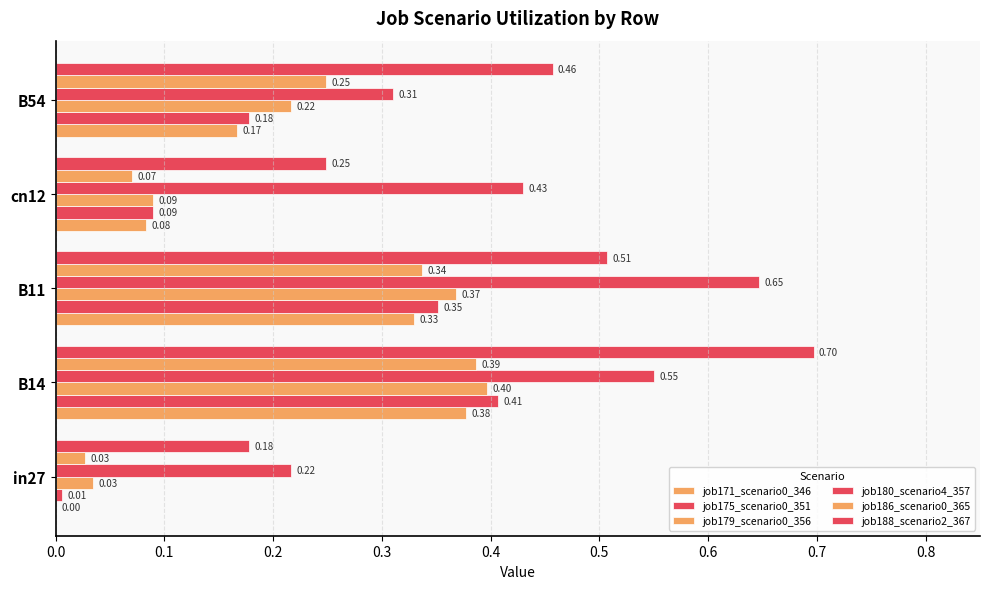

How many series are shown in this chart?

6